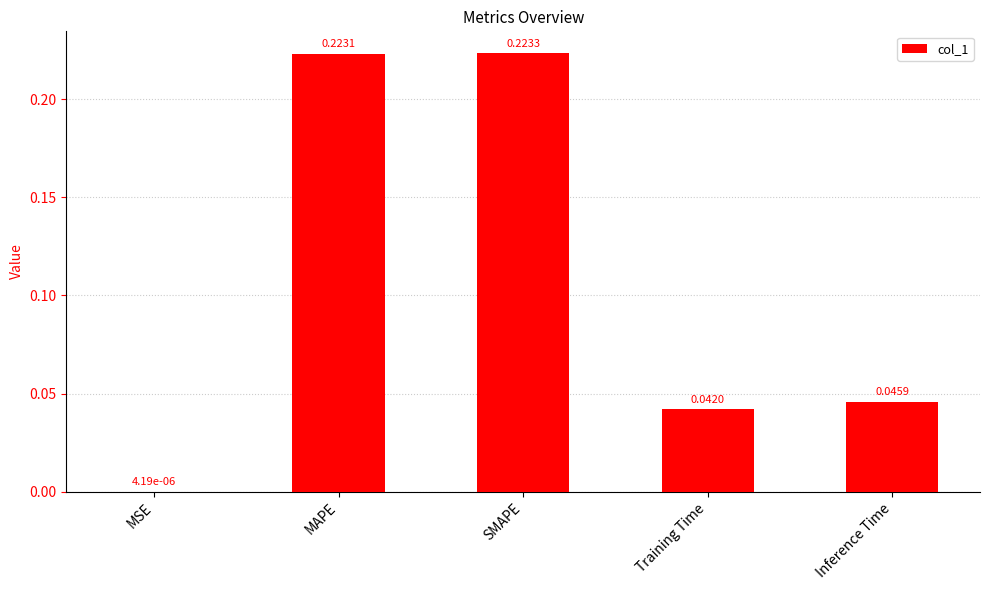

Is it true that the value at SMAPE is 0.1?

False